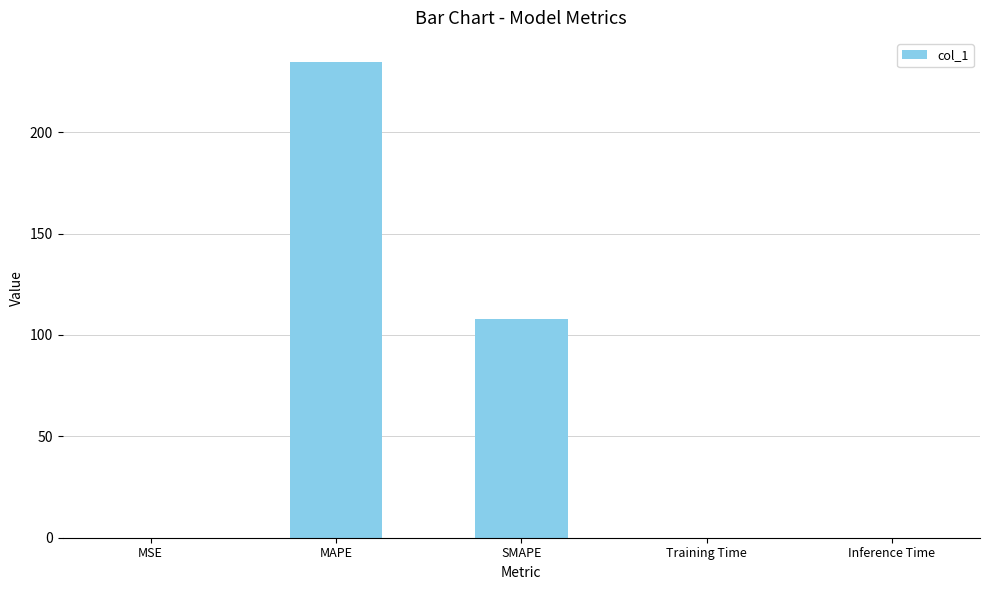

True or false: the data shows 0.1 at MSE.

True